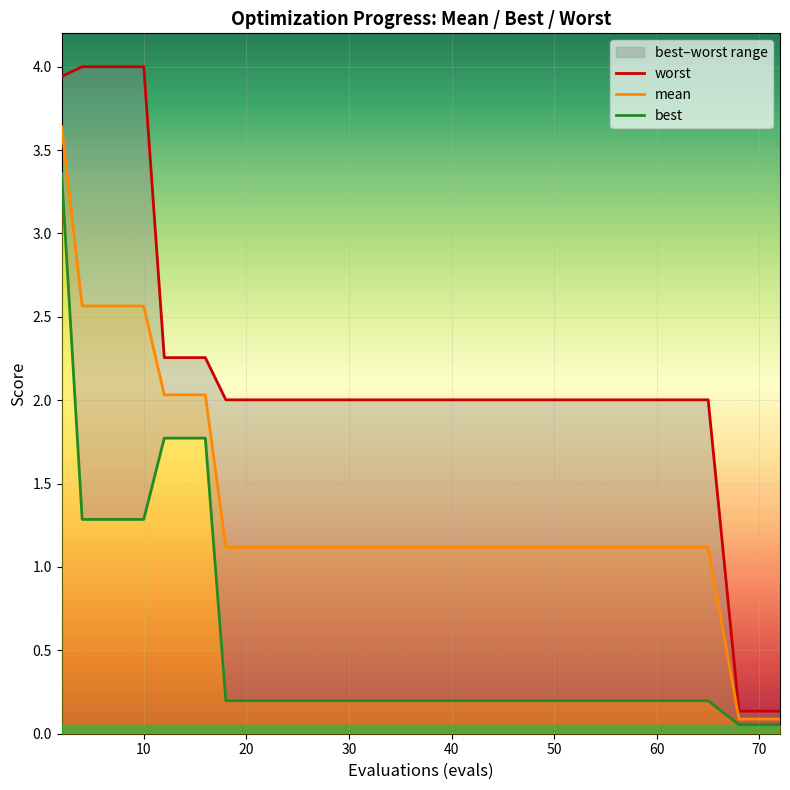

What is the maximum value for mean?

3.6